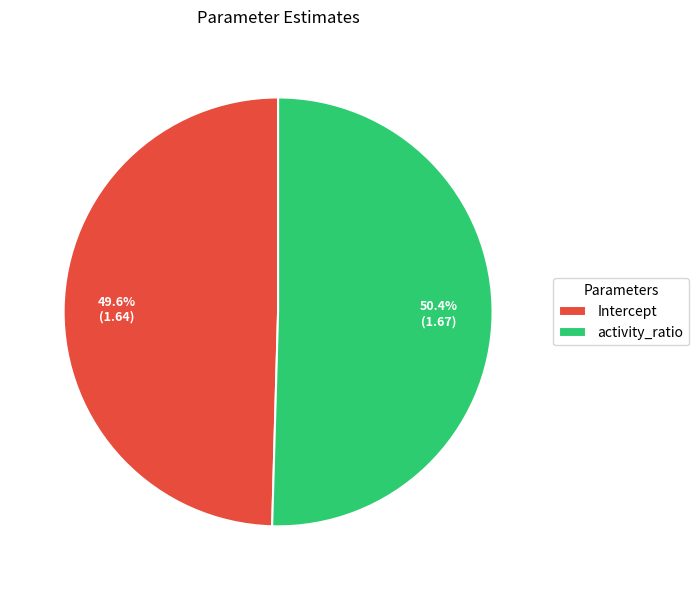

Which category accounts for the majority?

activity_ratio